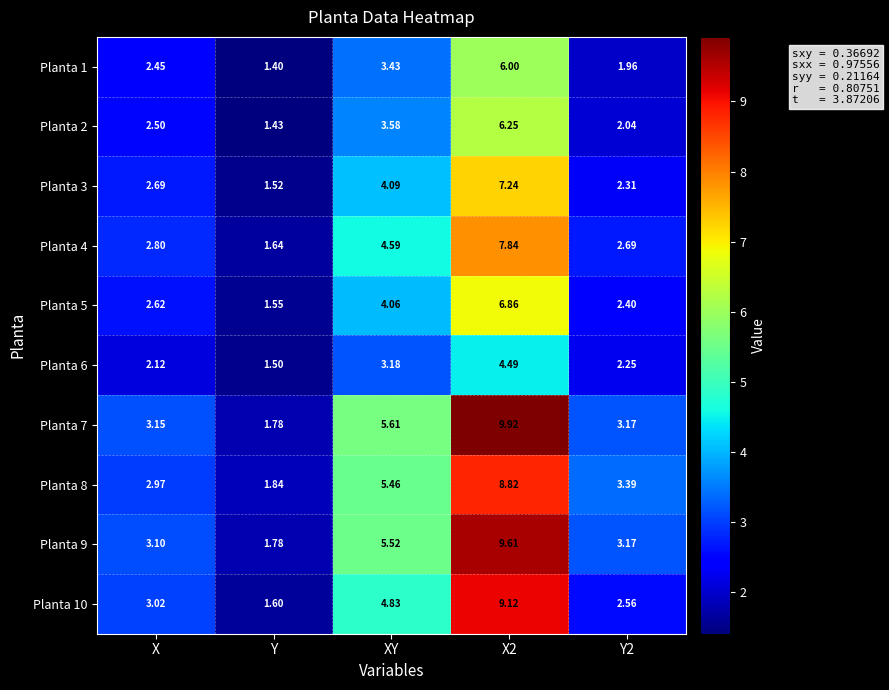

Is the value of Planta 7 at X2 greater than the value of Planta 5 at Y?

Yes